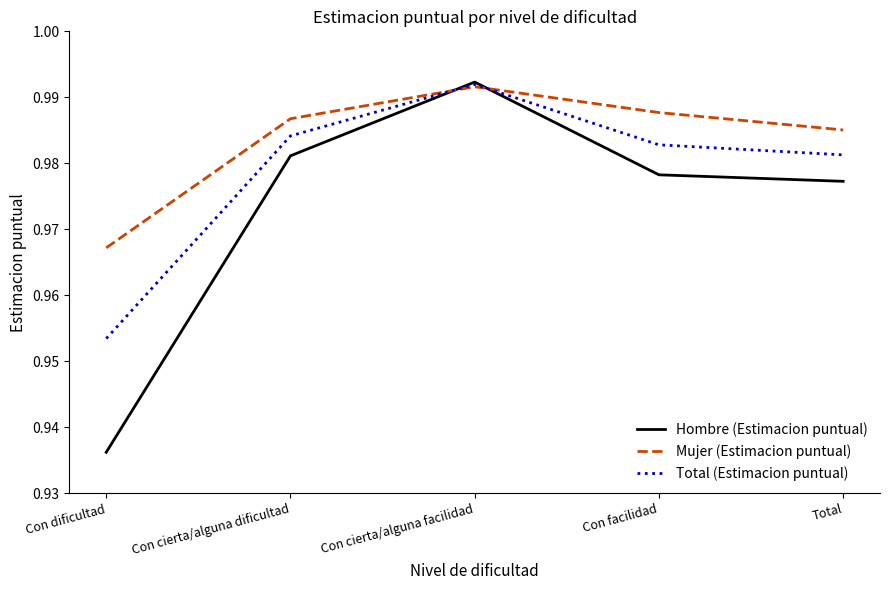

Which series has the largest total across all categories?

Mujer (Estimacion puntual)